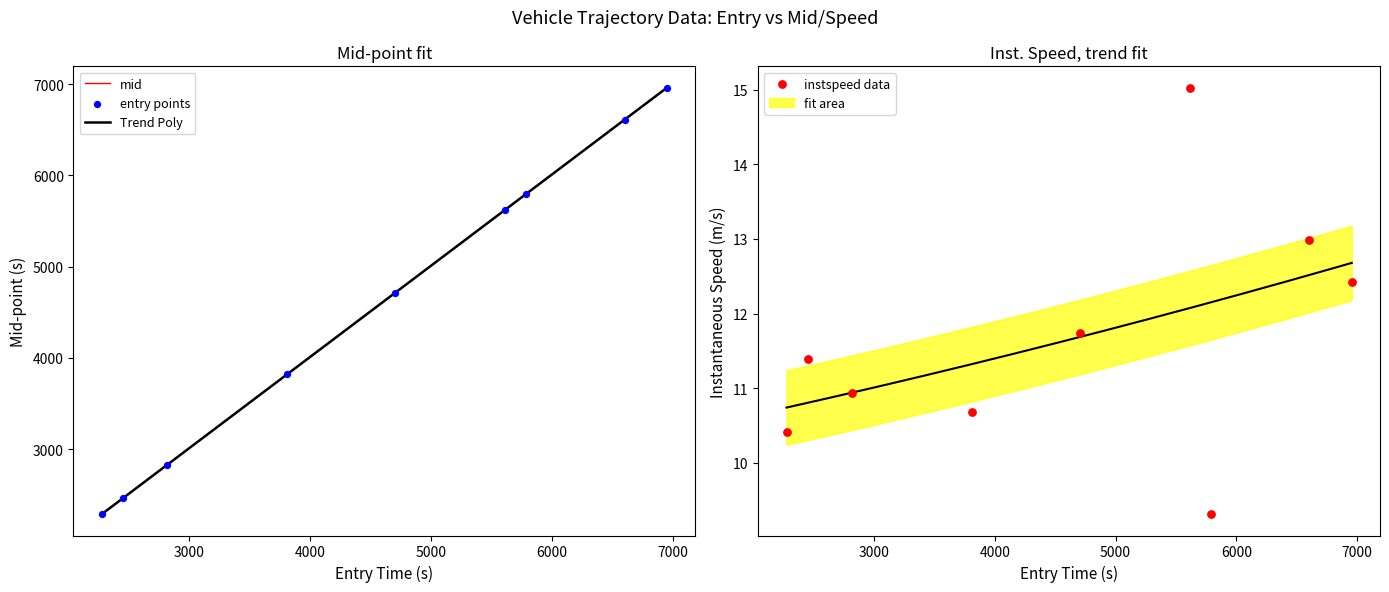

What is the maximum value for mid?

6962.5